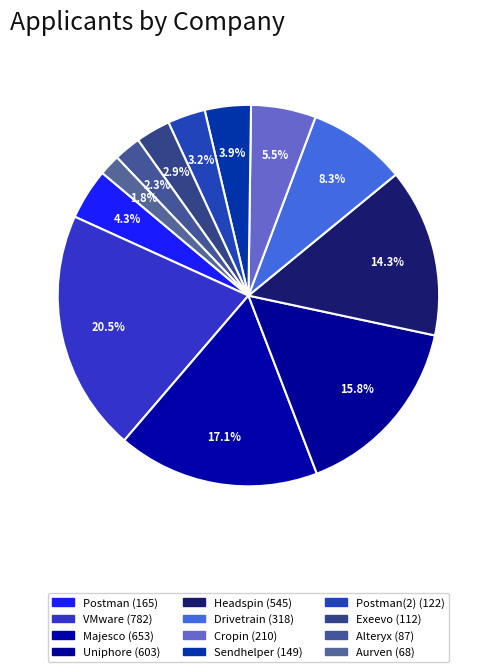

How many slices are in this pie chart?

12